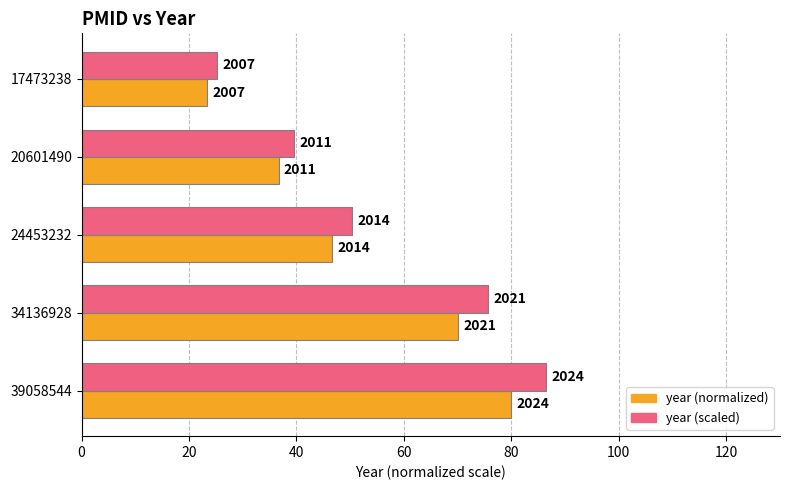

What are all the series names shown in the legend?

year (normalized), year (scaled)